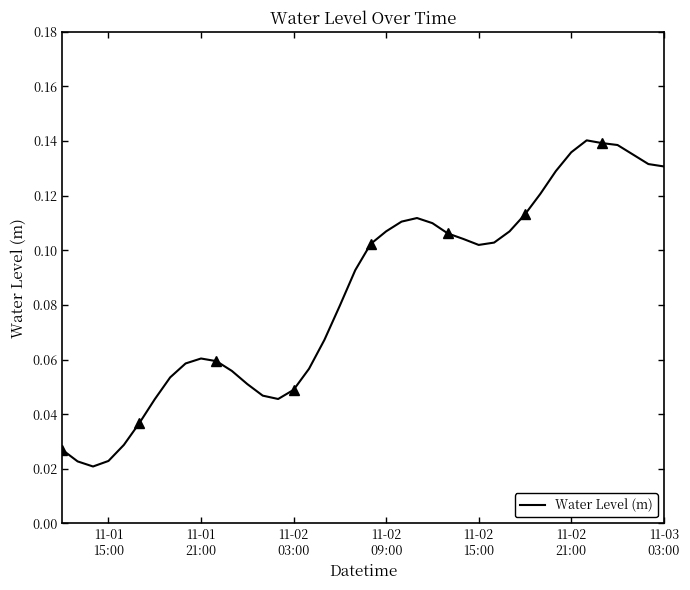

Between 11-02
09:00 and 11-02
15:00, which is larger?

11-02
15:00